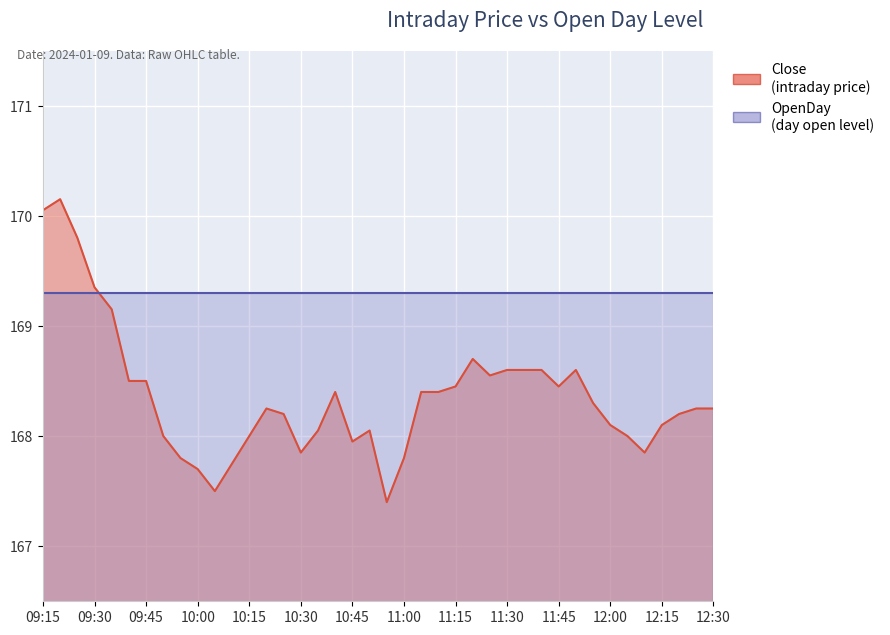

The value at 09:15 is 276.8. True or false?

False